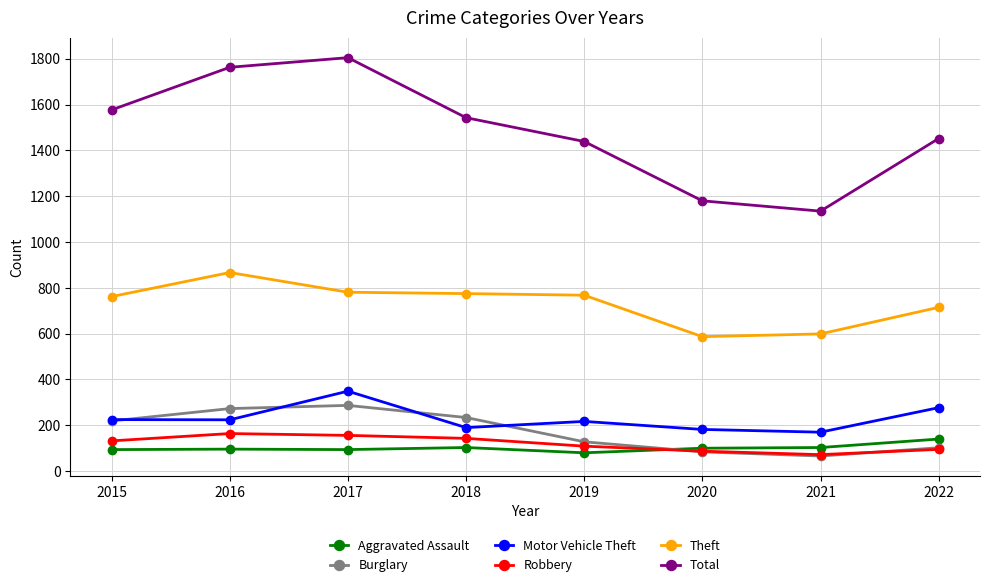

What is the value of the Burglary point at the 1st from the left?

219